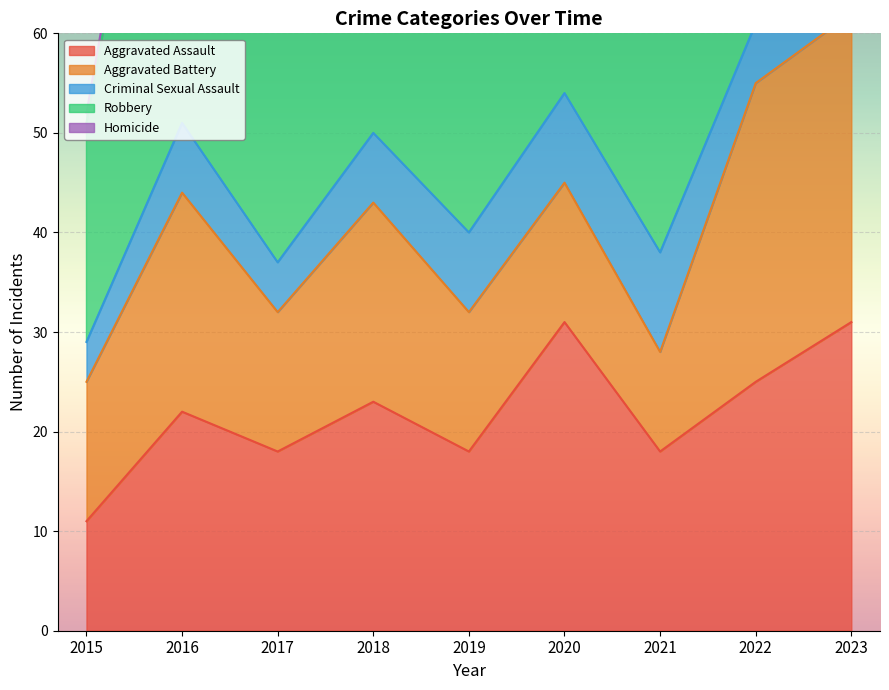

At which category does Robbery reach its first local valley?

2017